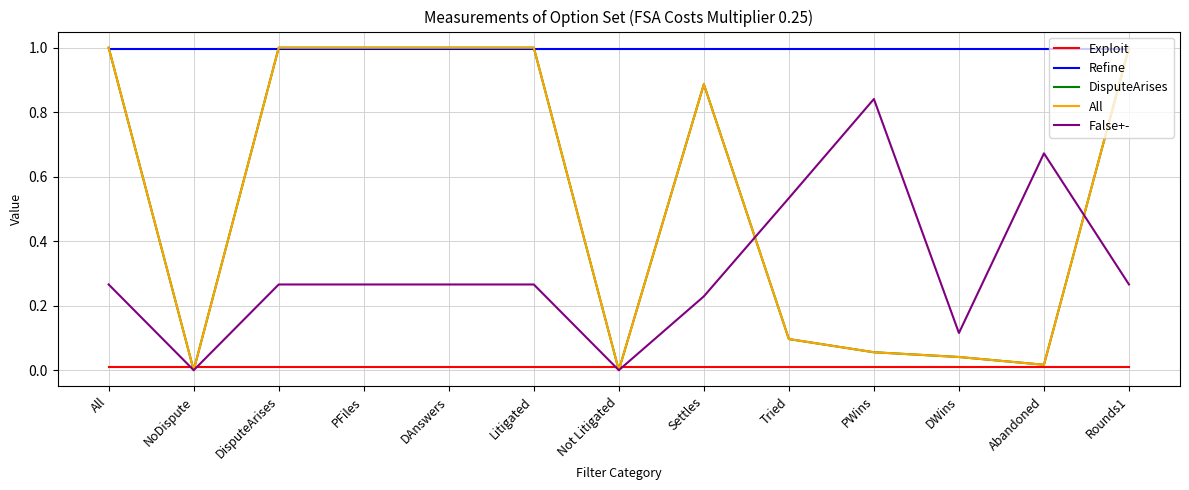

True or false: Refine and All cross at least once.

True